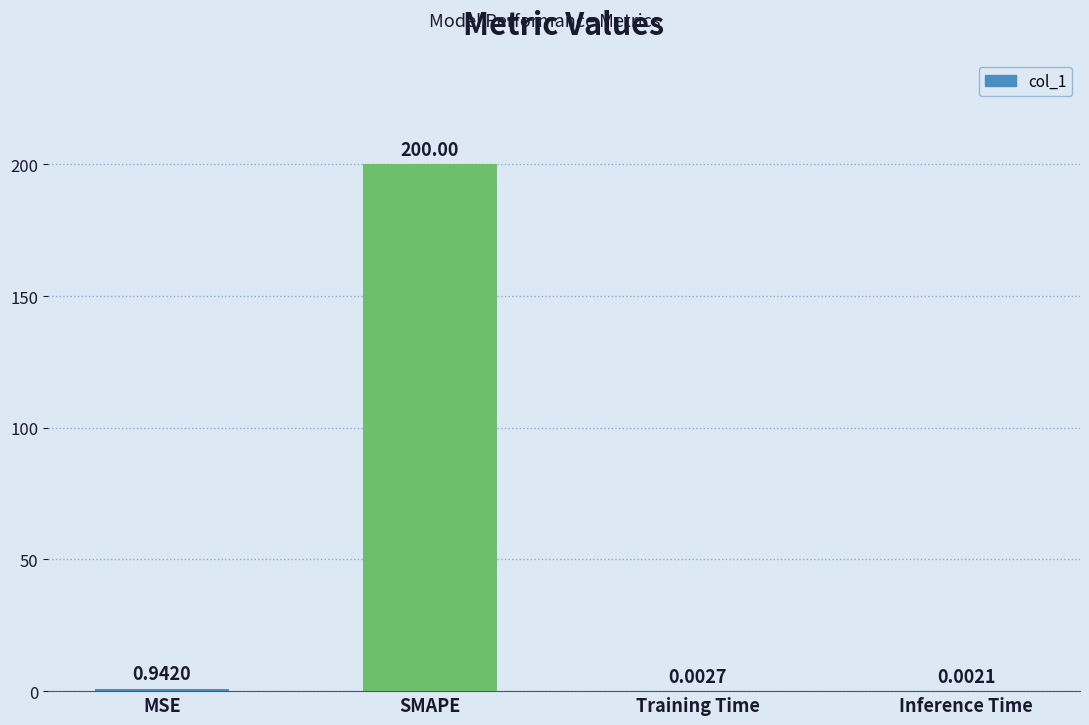

What is the sum of all values?

200.9